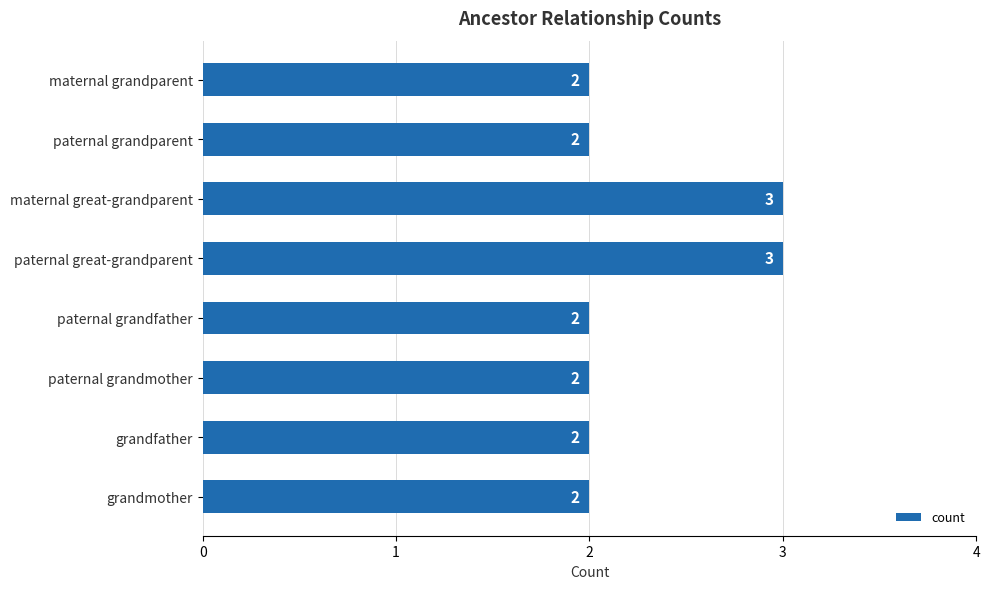

Approximately how many times larger is the value at grandfather compared to paternal great-grandparent?

0.7